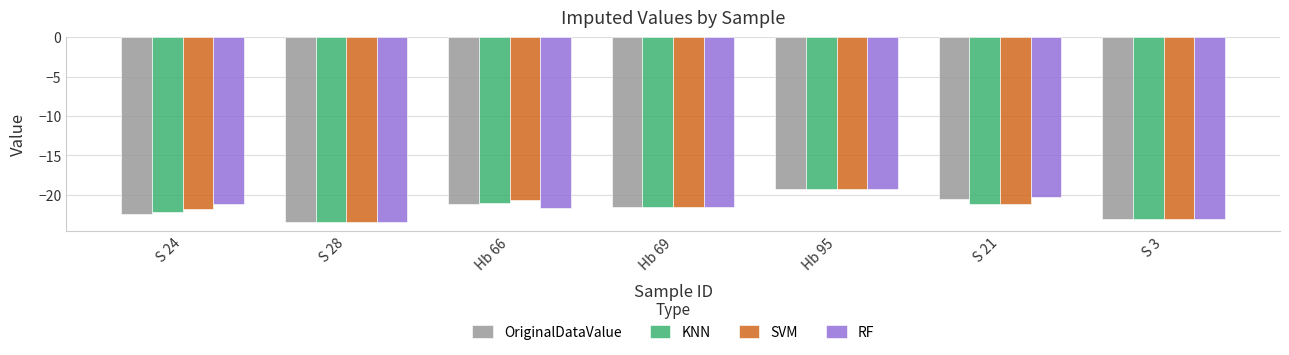

What is the lowest value of the KNN series?

-23.4